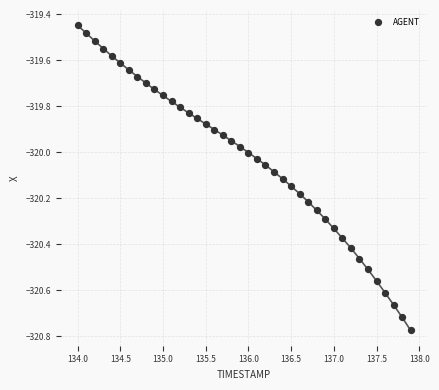

What is the range of X values (max minus min)?

3.9